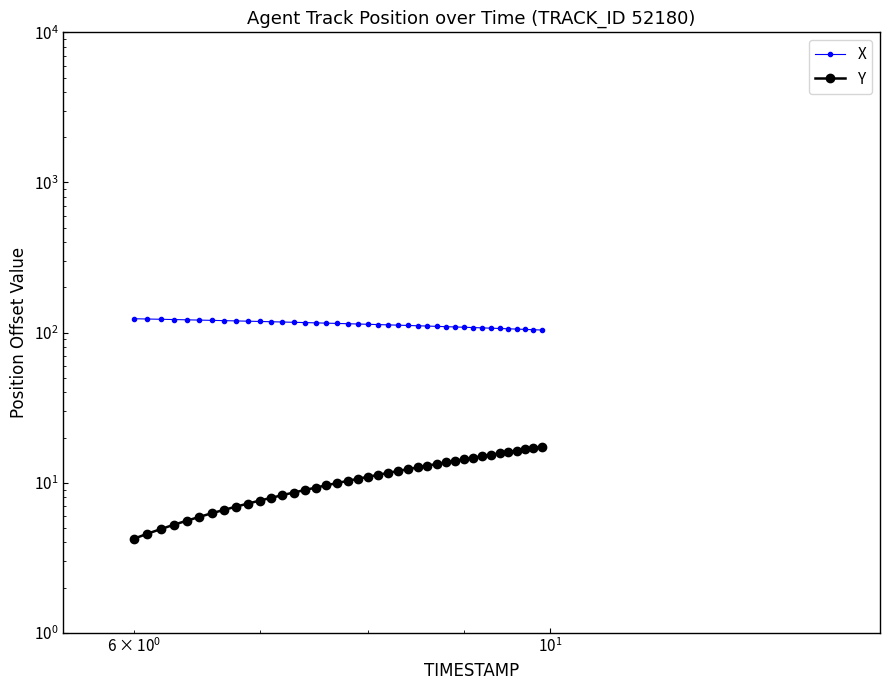

What is the sum of all Y values?

432.2